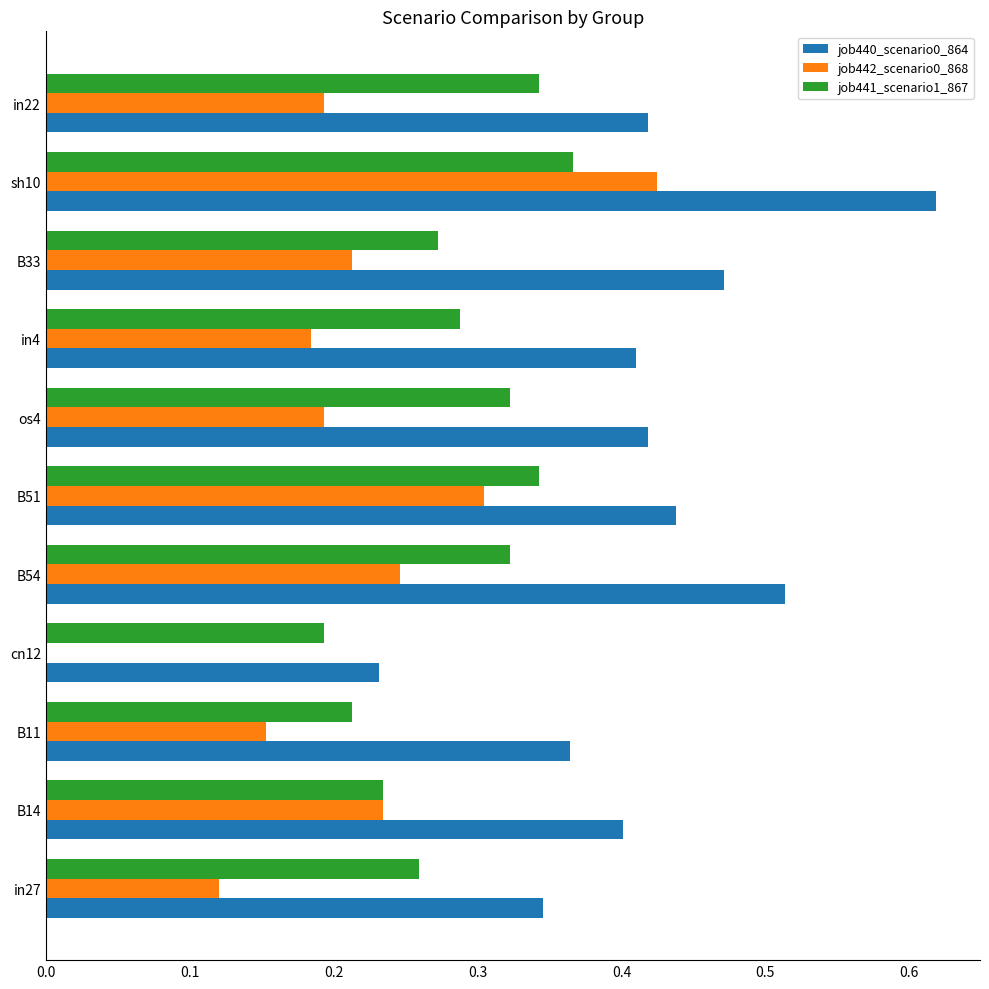

Which series has the largest total across all categories?

job440_scenario0_864